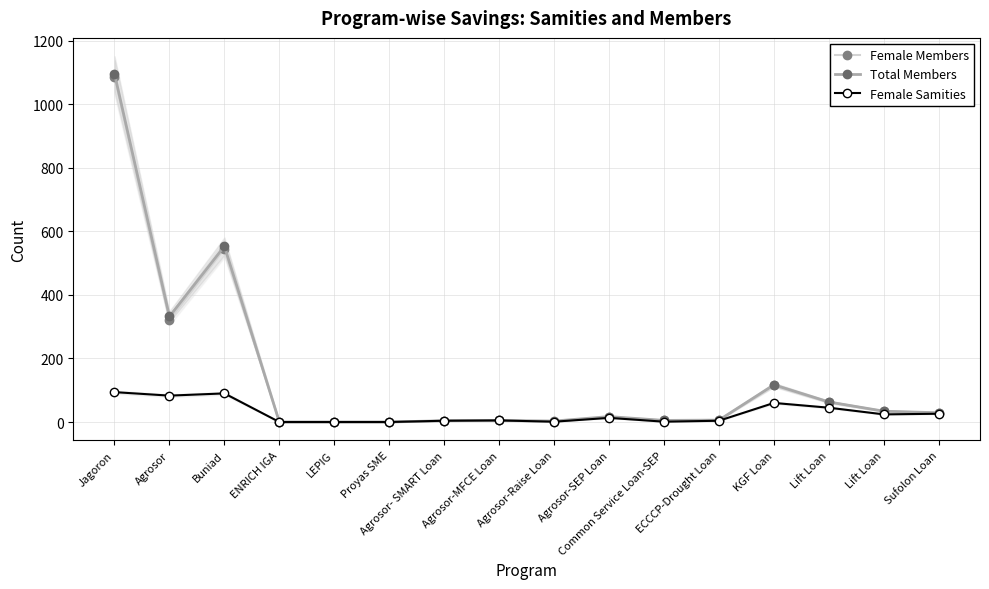

Which series has the widest spread of values?

Total Members